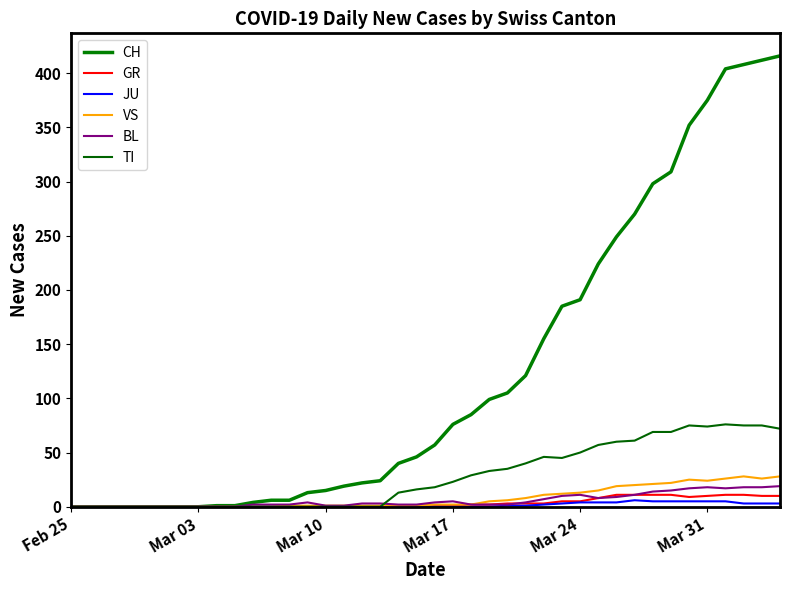

Does the chart have visible grid lines?

No